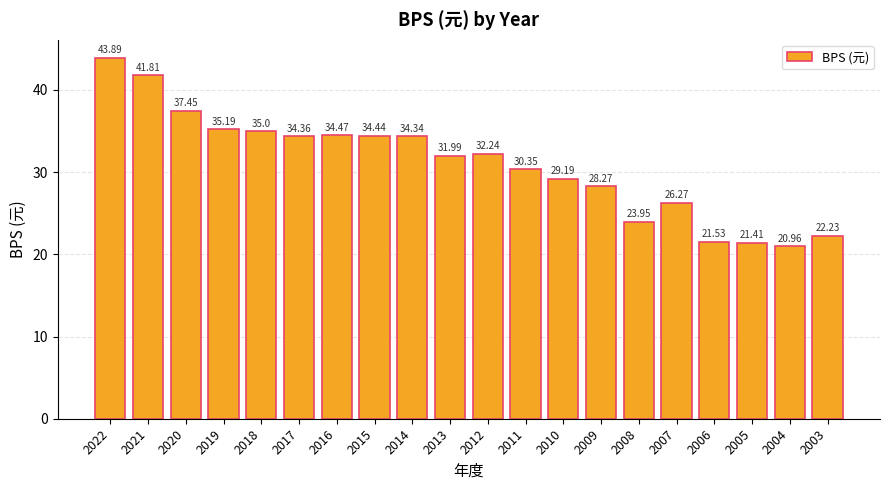

List the labels in order of value, largest first.

2022, 2021, 2020, 2019, 2018, 2016, 2015, 2017, 2014, 2012, 2013, 2011, 2010, 2009, 2007, 2008, 2003, 2006, 2005, 2004